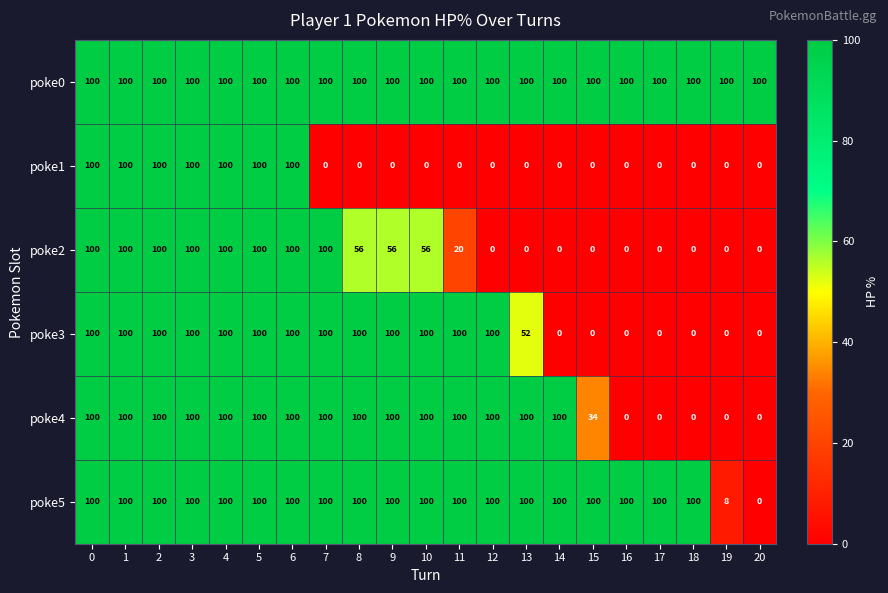

What is the difference between the maximum and second lowest values in the poke1 series?

100